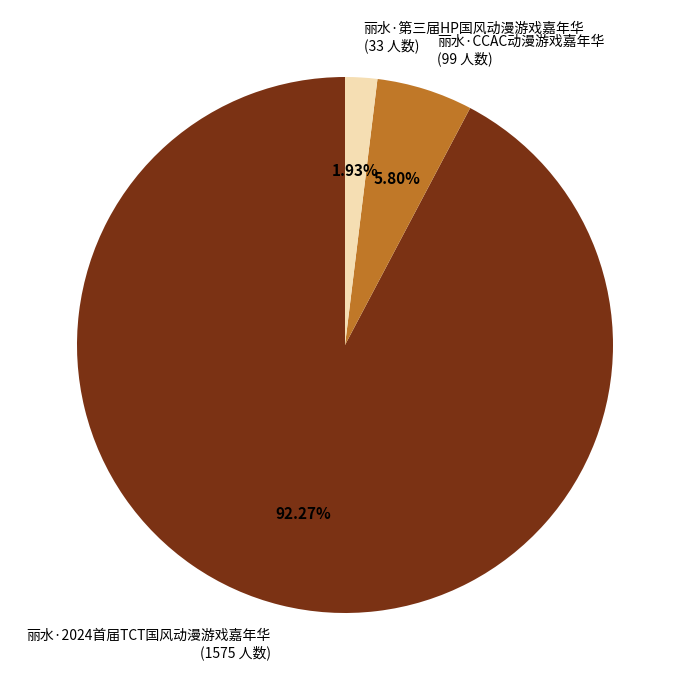

Combined, what portion of the pie is 丽水·CCAC动漫游戏嘉年华 and 丽水·第三届HP国风动漫游戏嘉年华?

7.7%